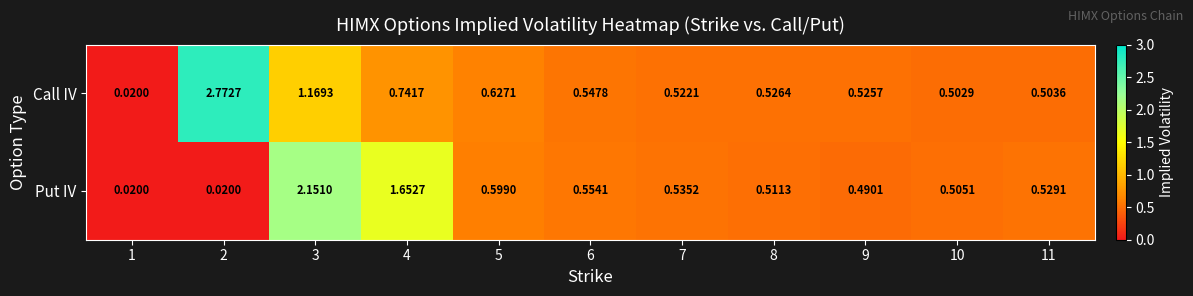

Which series has the largest total across all categories?

Call IV